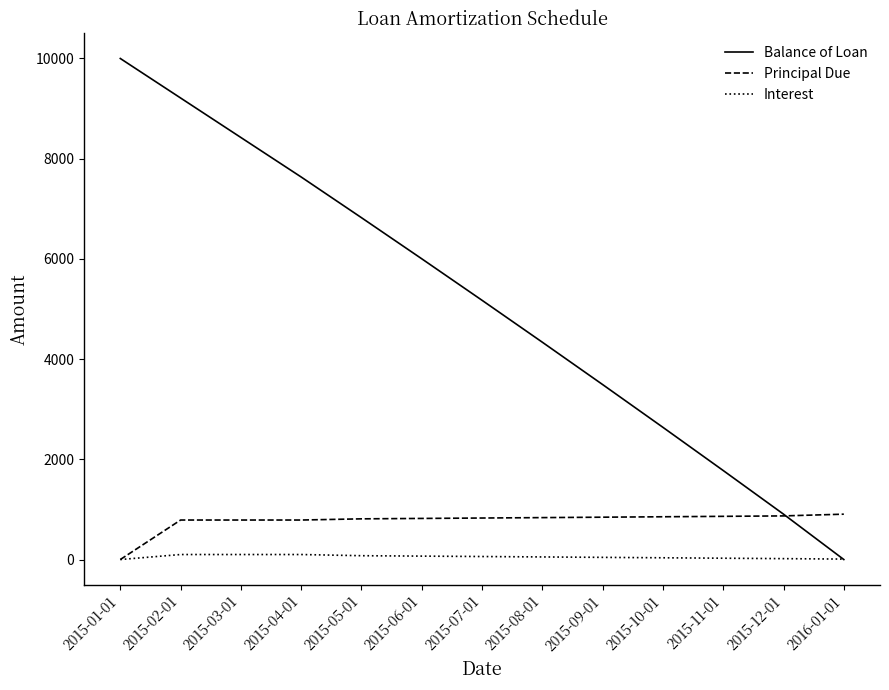

Is the value of Interest at 2015-10-01 greater than the value of Balance of Loan at 2015-05-01?

No